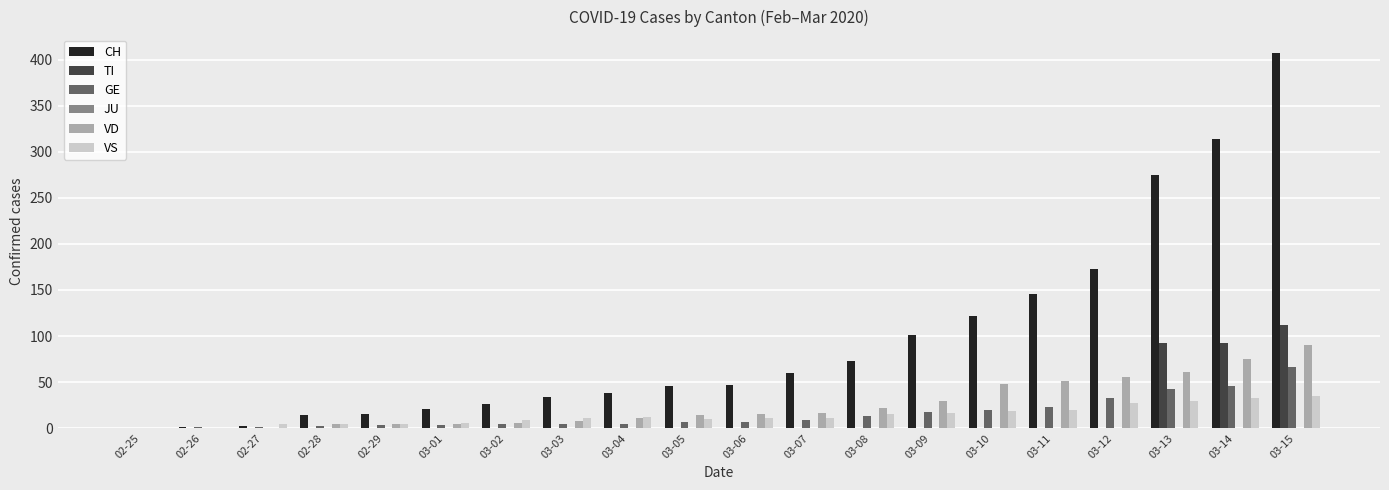

Which label corresponds to the largest value in the chart?

03-15